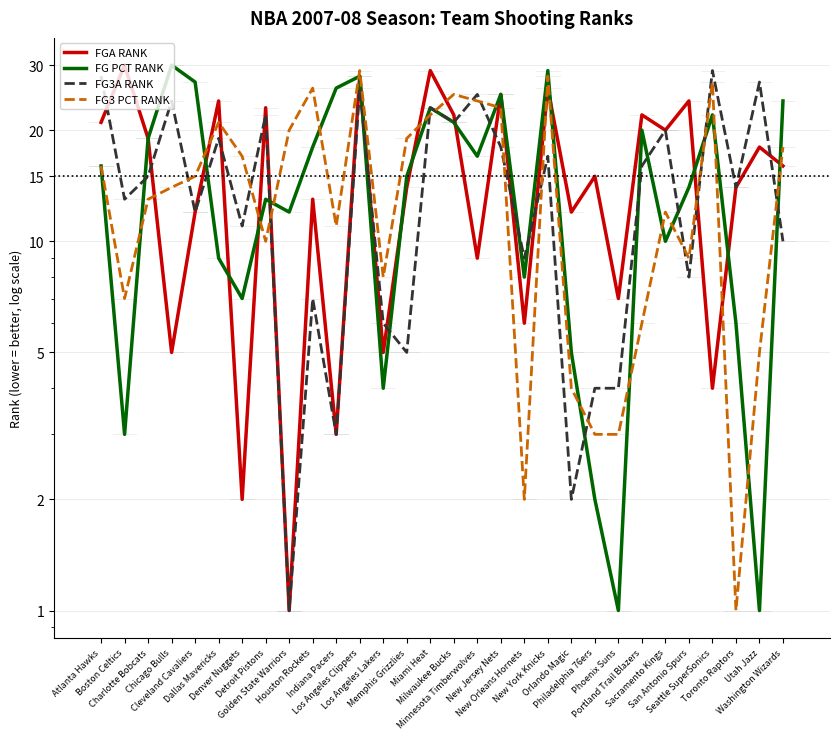

How many categories are shown in the chart?

30